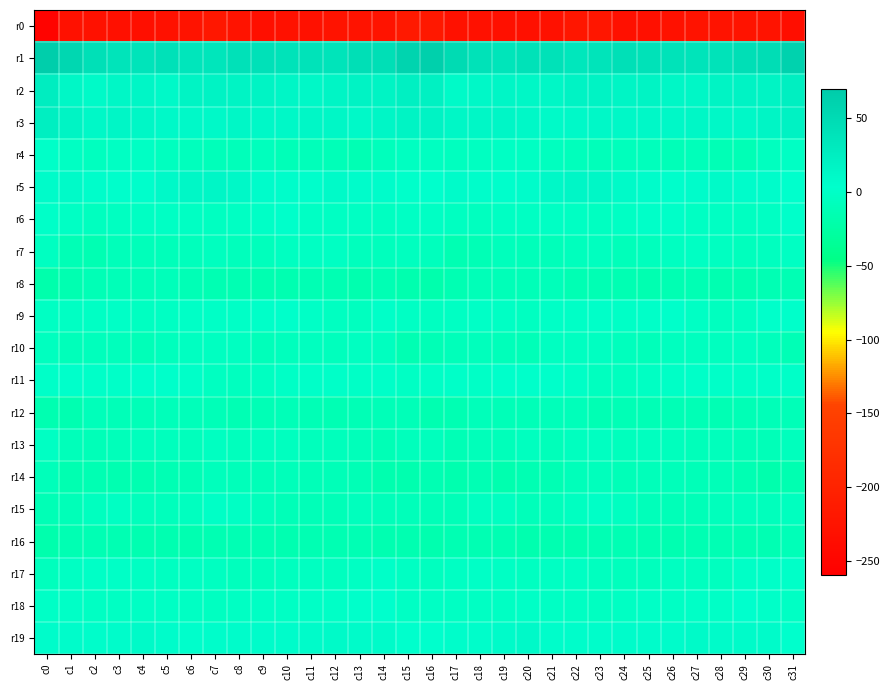

Between c3 and c23, which is larger?

c23